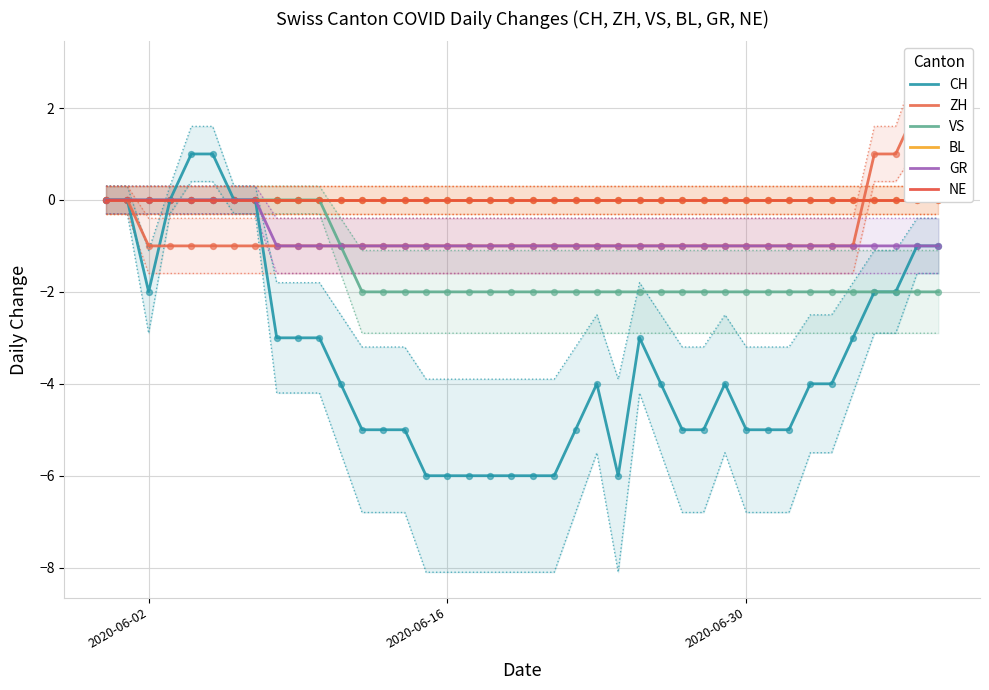

Which series has the largest total across all categories?

BL